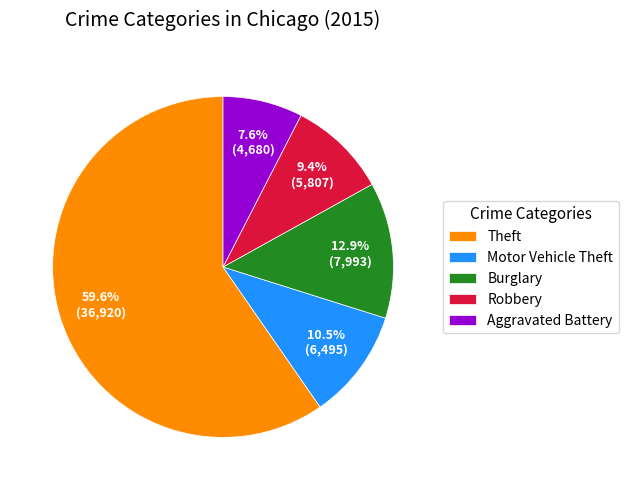

To the nearest percent, what is the difference between the largest and smallest slice percentages?

52%